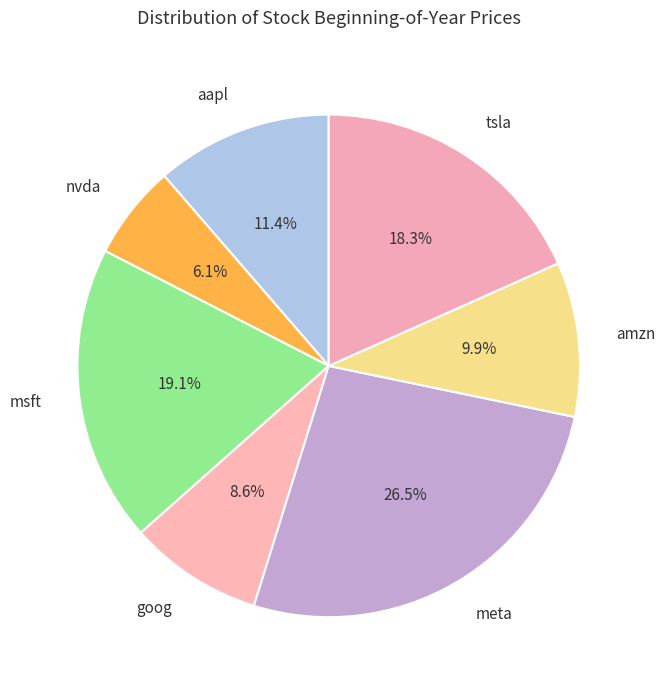

Which slice is the smallest?

nvda